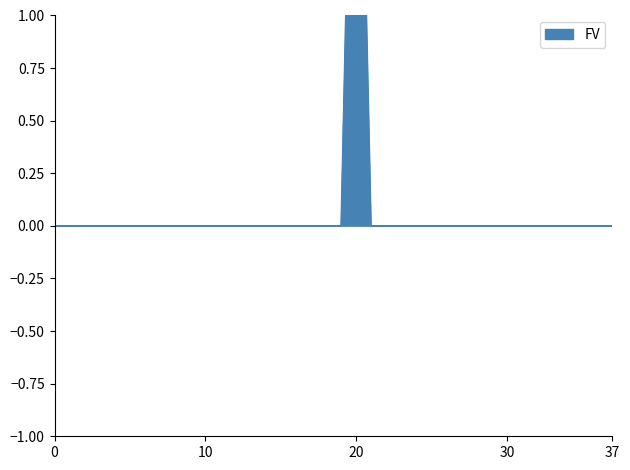

How many values in FV are above zero?

1